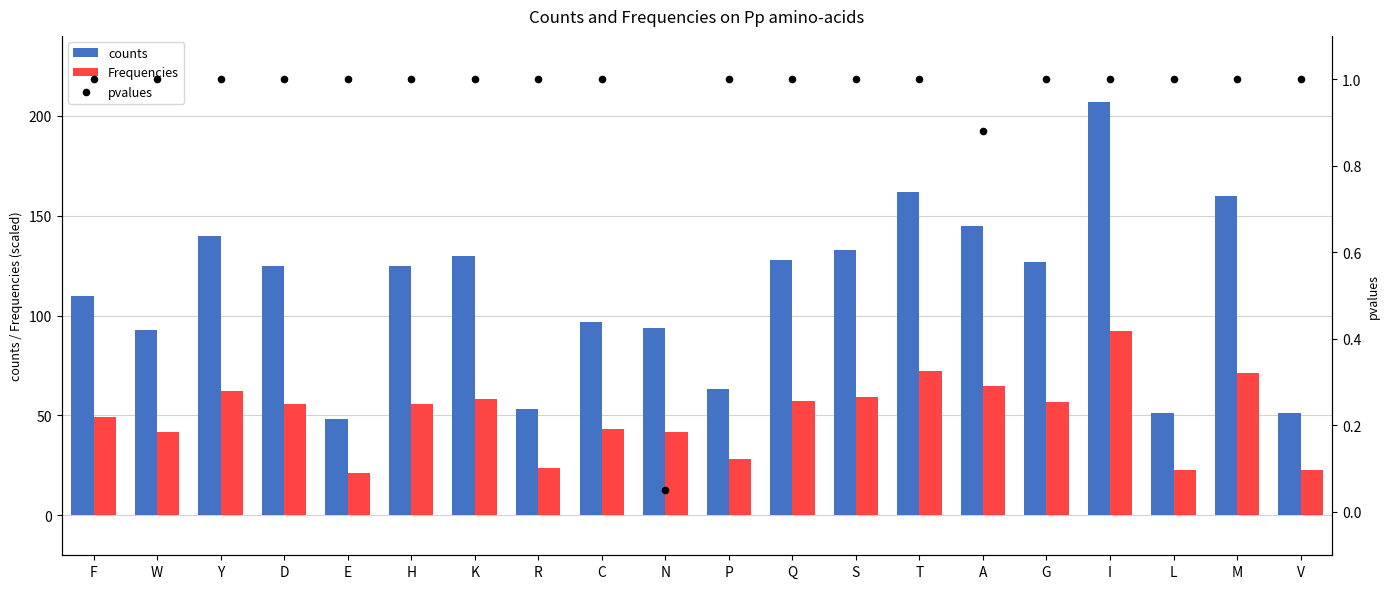

Is the value of Frequencies at V greater than the value of pvalues at Q?

Yes